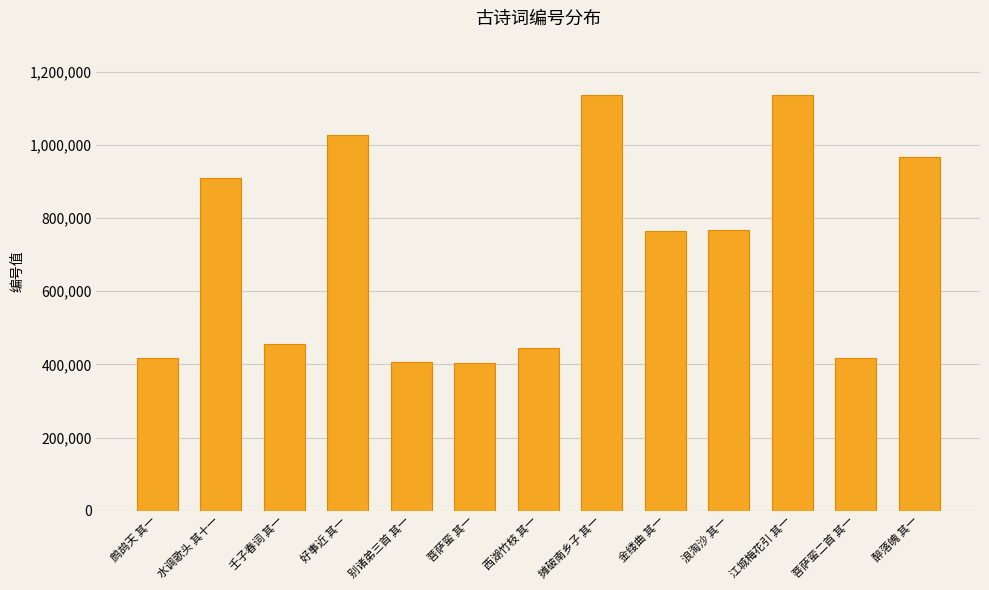

What is the greatest value displayed?

1137100